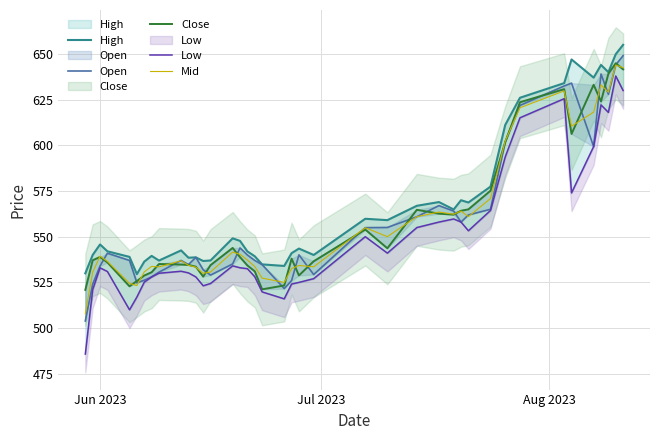

What is the maximum value for Mid?

643.9